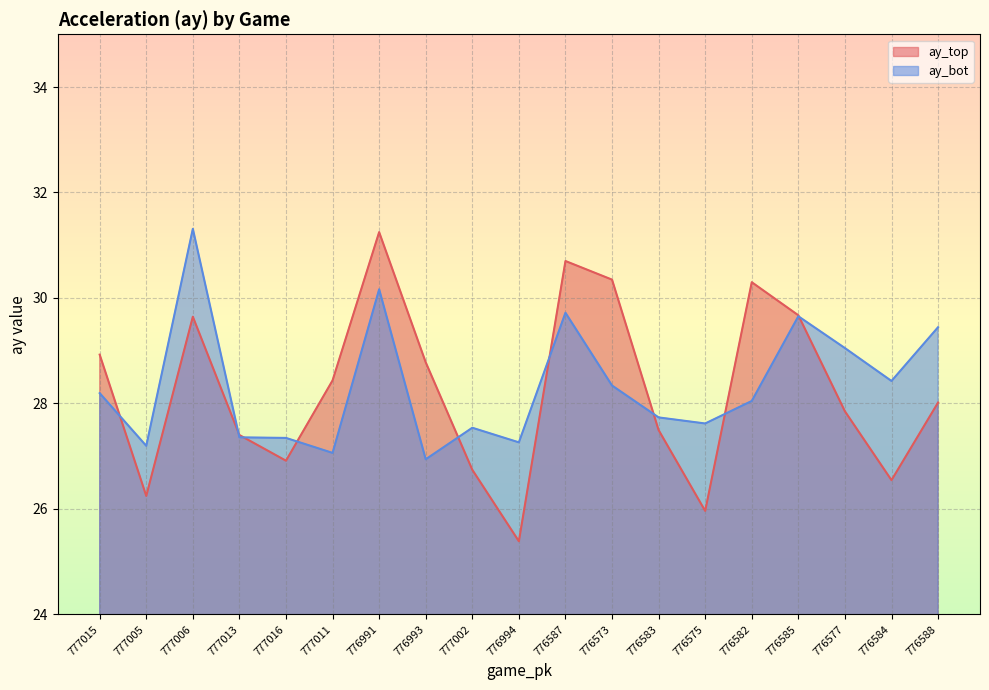

Rank the series at 777002 from lowest to highest value.

ay_top, ay_bot